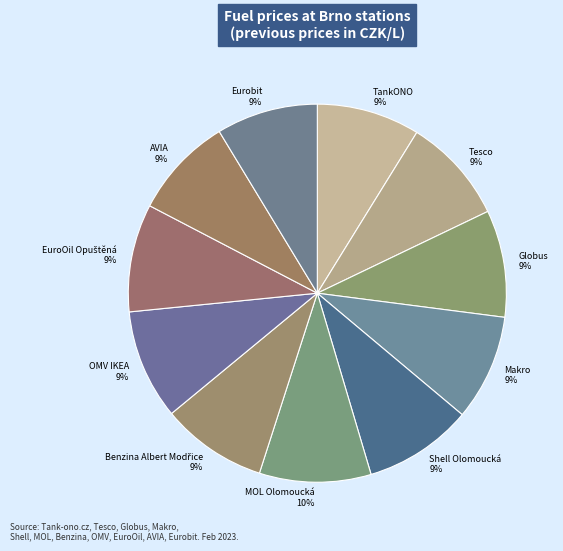

To the nearest percent, what portion does Makro represent?

9%